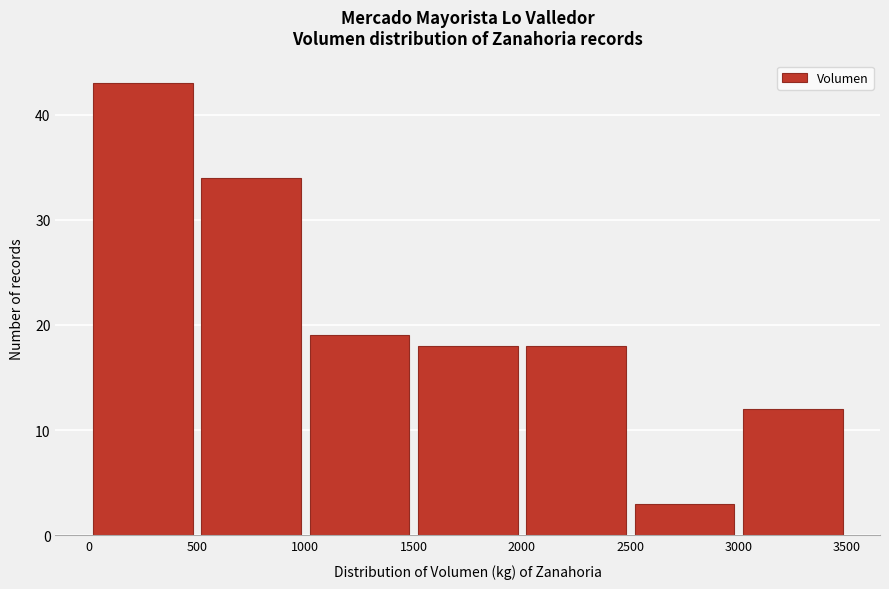

Reading left to right, transcribe this chart: for each bar, give the range it covers on the x-axis and its height. The values are not printed on the chart, so give them approximately, as read against the axis.

0 to 500: 43
500 to 1000: 34
1000 to 1500: 19
1500 to 2000: 18
2000 to 2500: 18
2500 to 3000: 3
3000 to 3500: 12